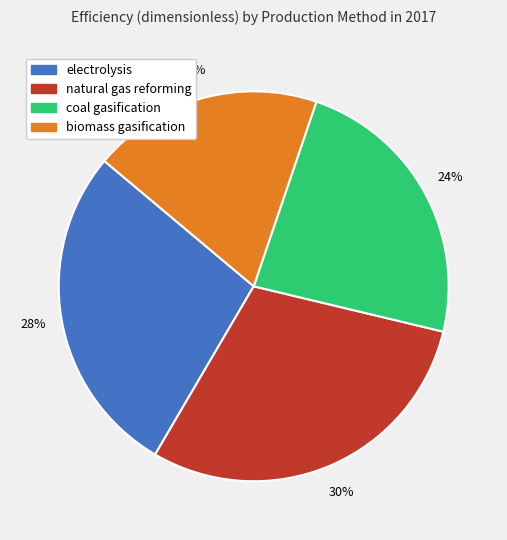

Do natural gas reforming and biomass gasification together represent more than half of the pie?

No